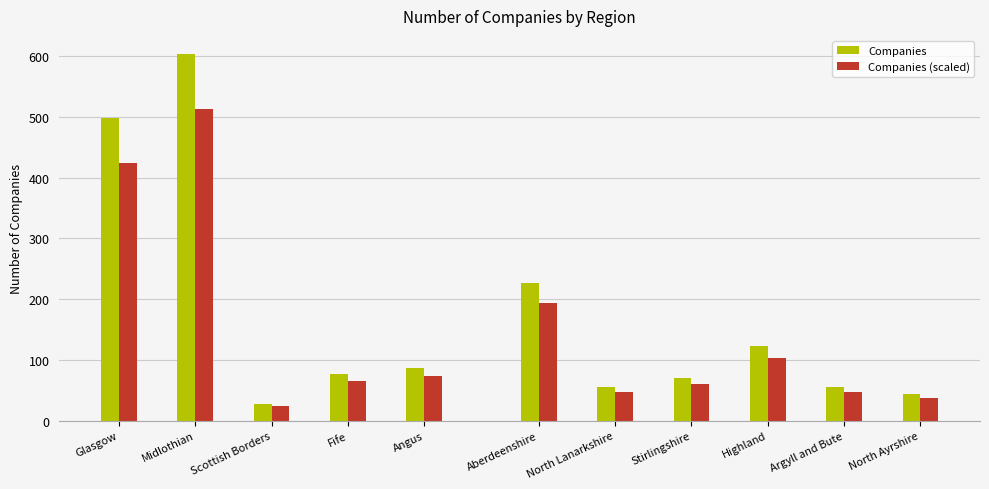

What is the average value?

169